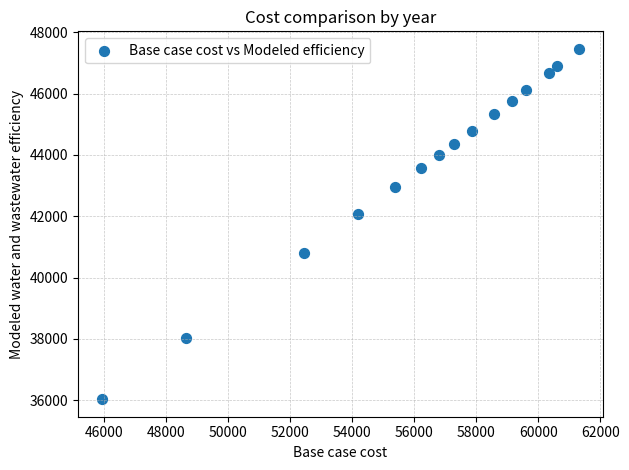

What is the range of Y values (max minus min)?

11422.5